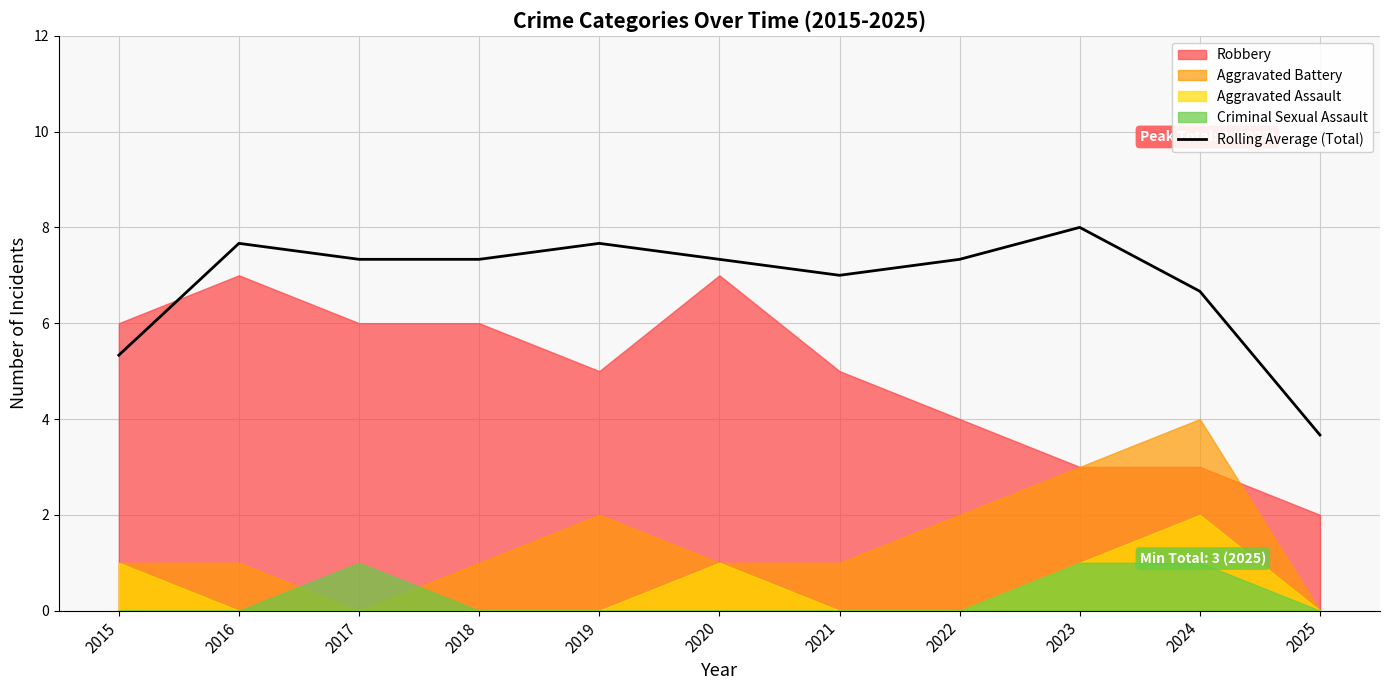

Rank the categories by value from lowest to highest.

2025, 2015, 2024, 2021, 2018, 2017, 2020, 2022, 2016, 2019, 2023